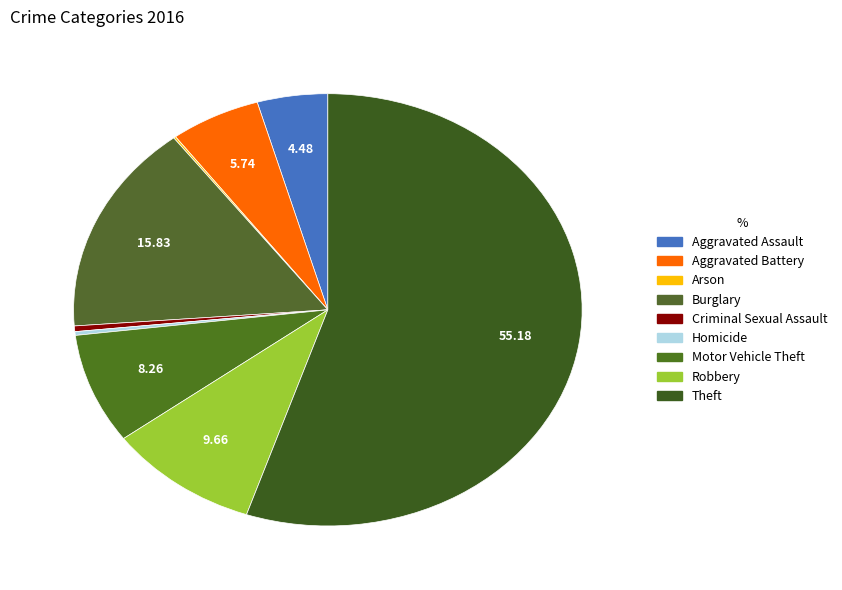

True or false: Motor Vehicle Theft accounts for 8% of the total.

True